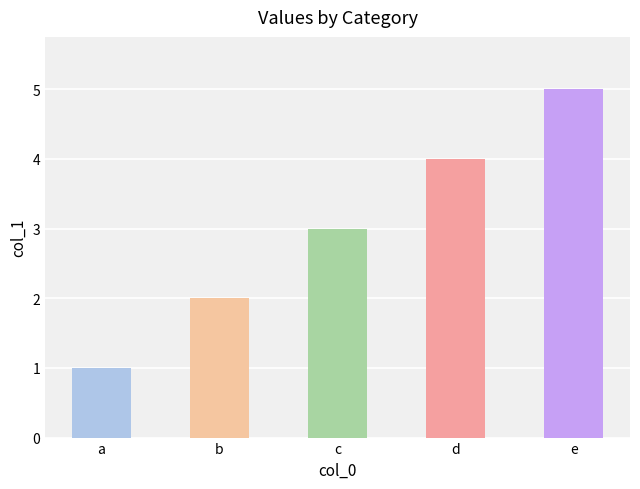

Does the chart contain any negative values?

No